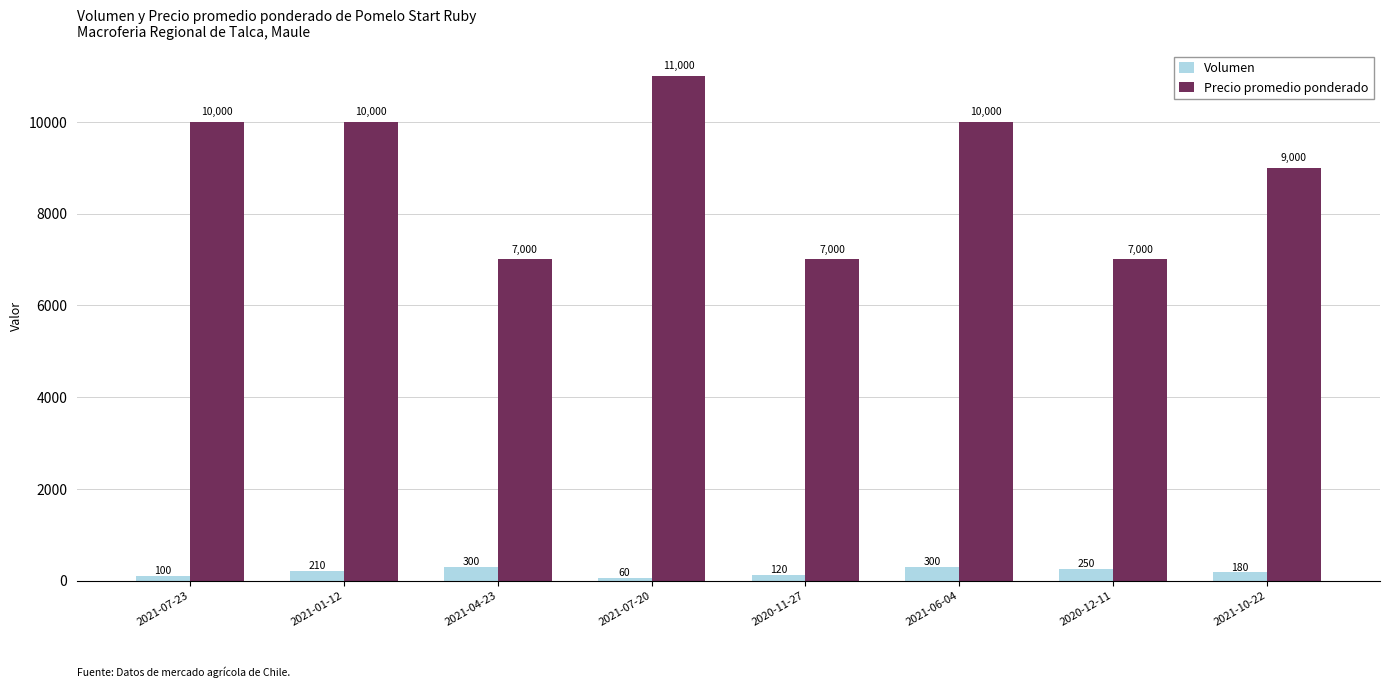

Reading right to left, what are all the values shown in this chart?

Volumen: 180	250	300	120	60	300	210	100
Precio promedio ponderado: 9000	7000	10000	7000	11000	7000	10000	10000